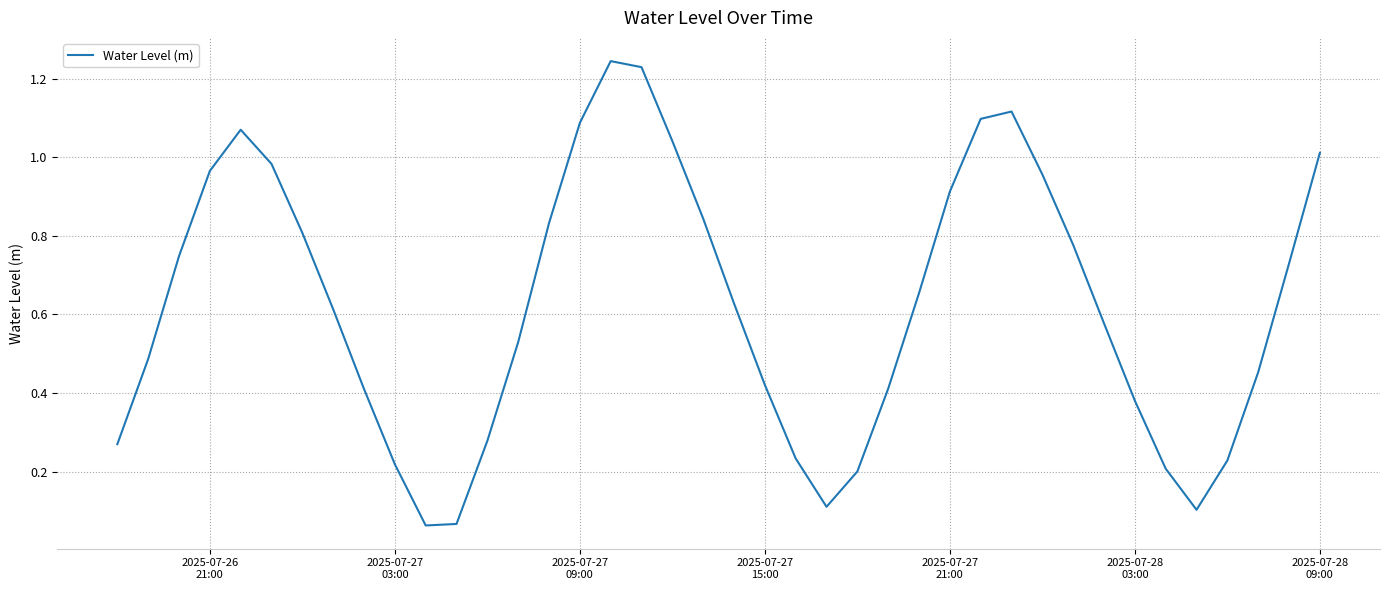

What is the sum of all values?

25.0